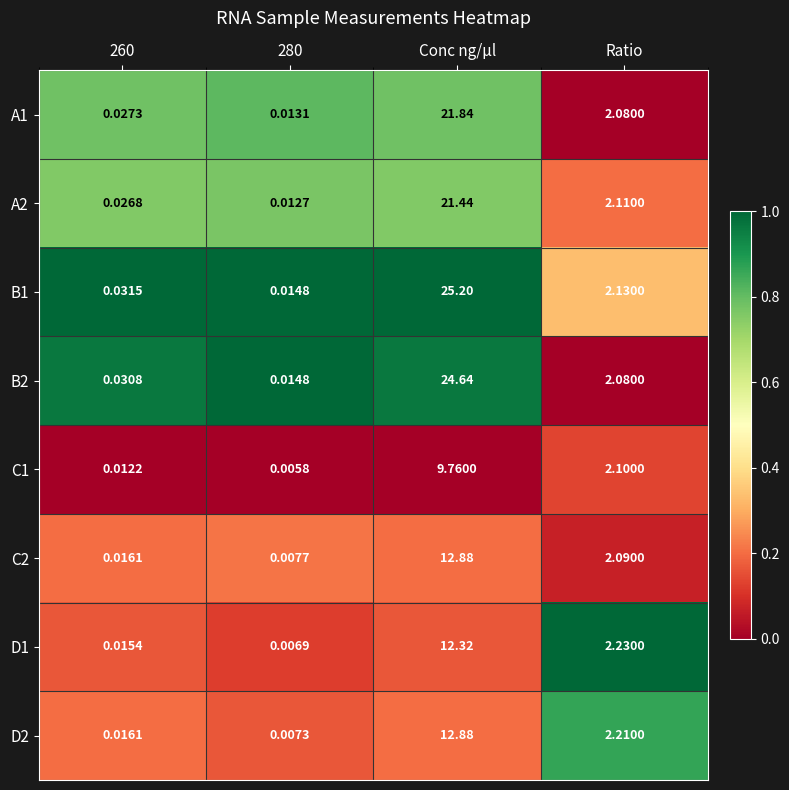

At which label is B2 closest to 12?

Ratio